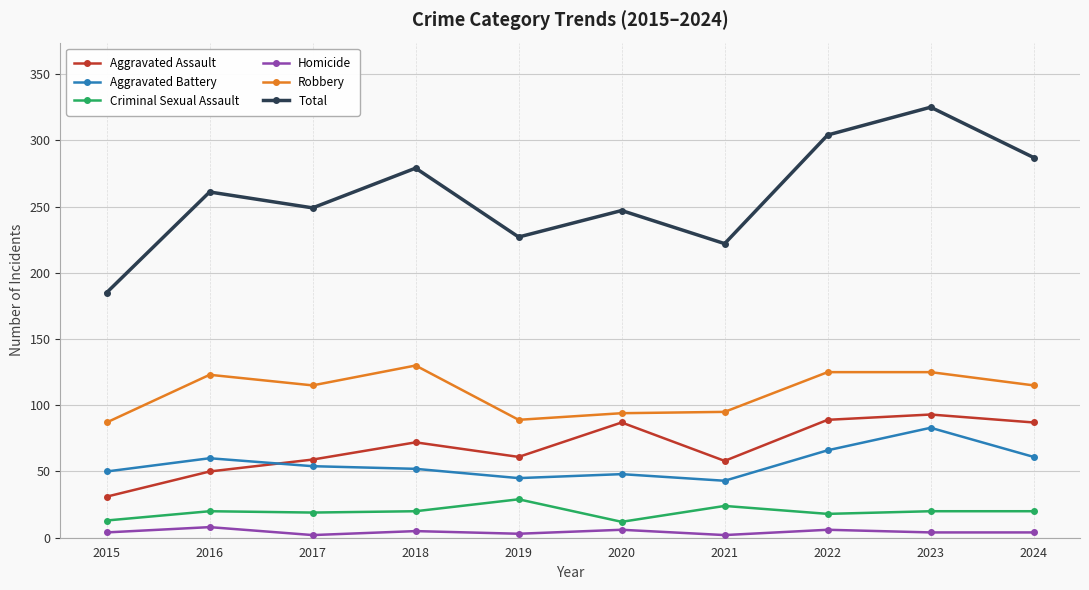

Is the value of Aggravated Assault at 2021 greater than the value of Total at 2021?

No